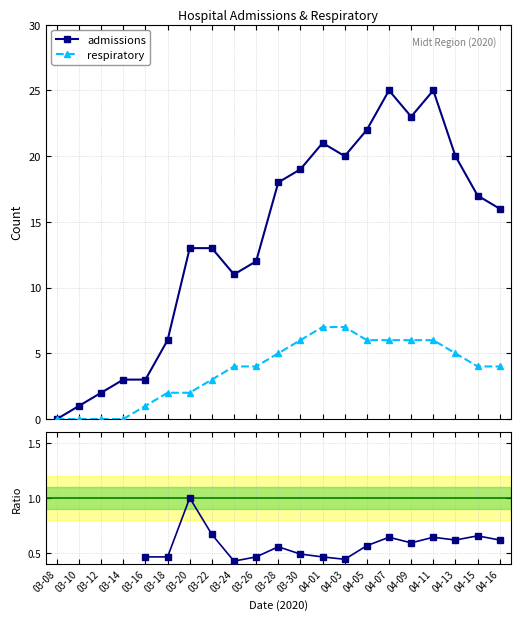

True or false: admissions has more than 1 interior local peaks.

True